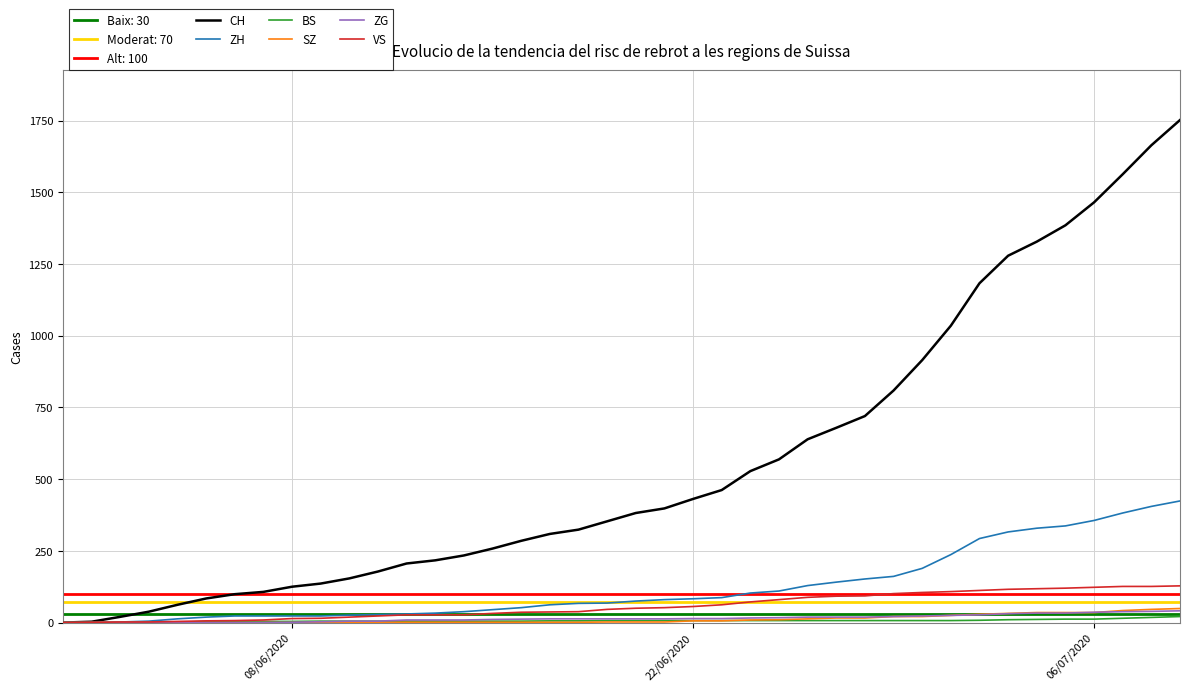

Which series has the largest total across all categories?

CH